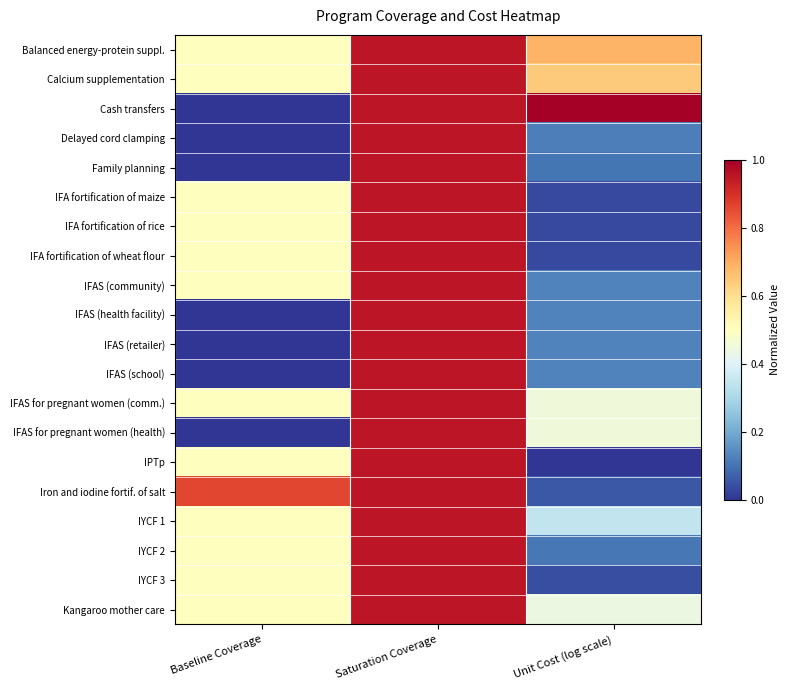

What is the greatest value displayed?

1.0